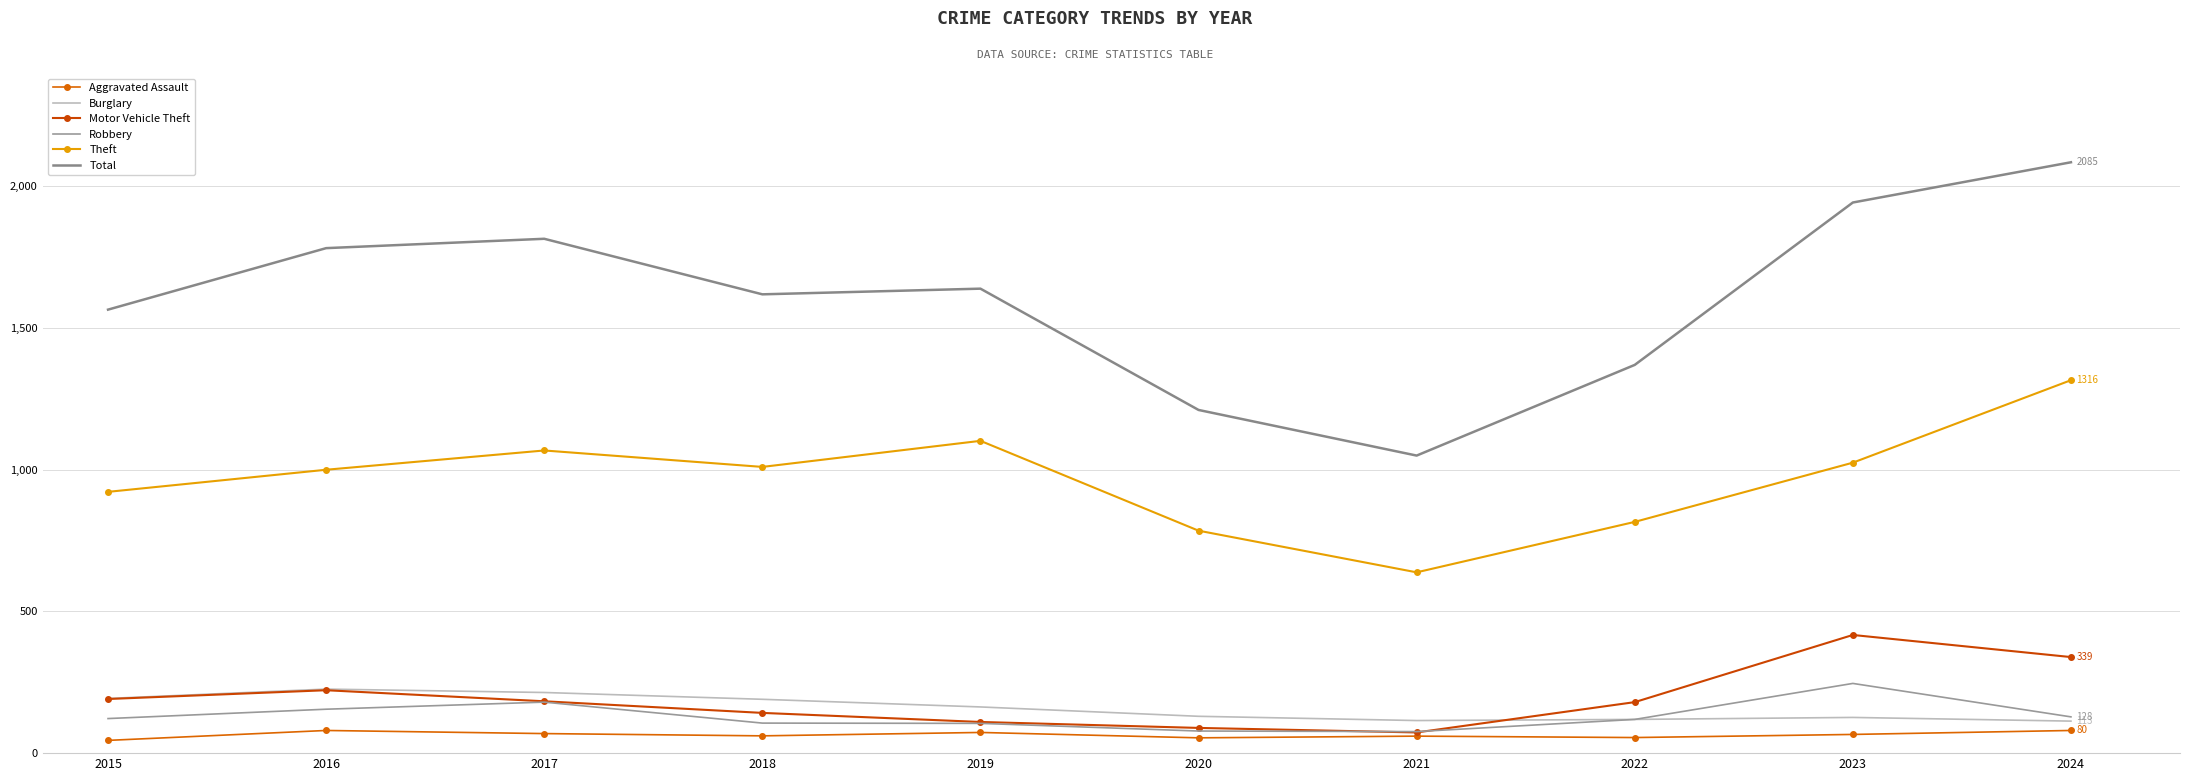

Which label corresponds to the largest value in the chart?

2024